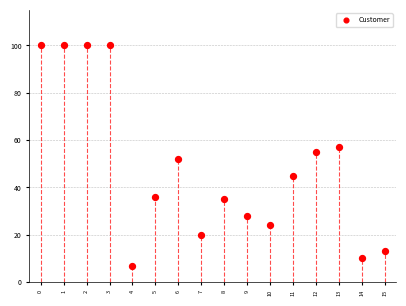

What is the range of Y values (max minus min)?

93